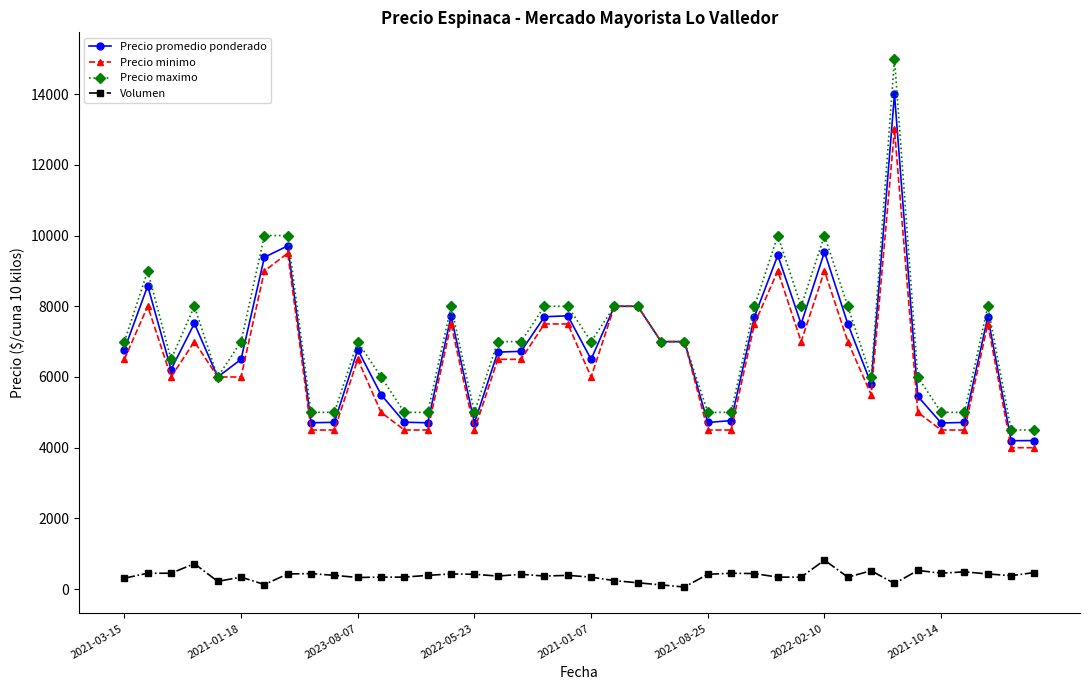

What is the greatest value displayed?

15000